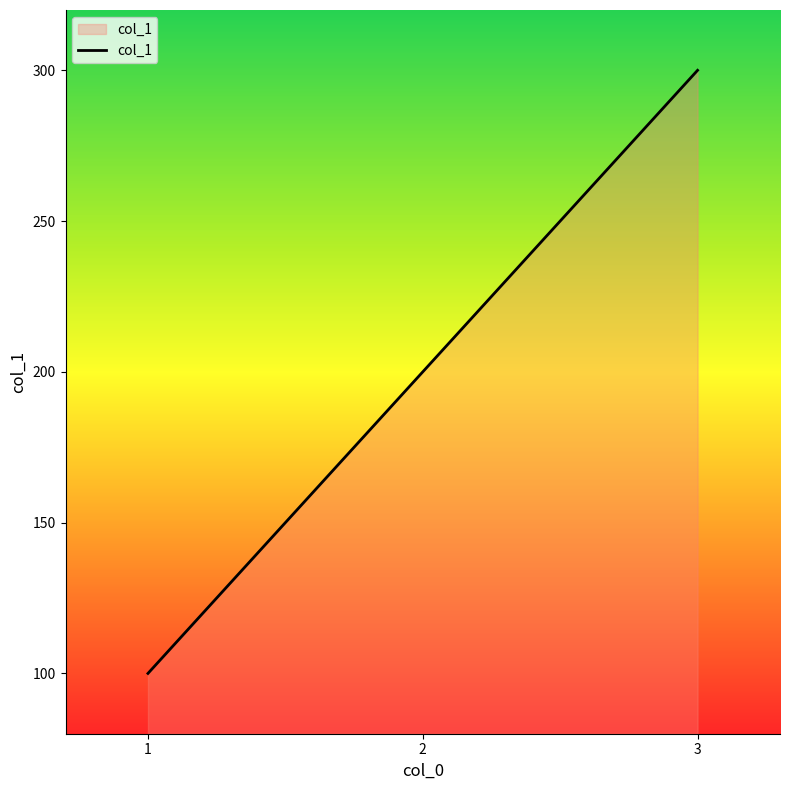

What value does the data have at 3, to the nearest 5?

300